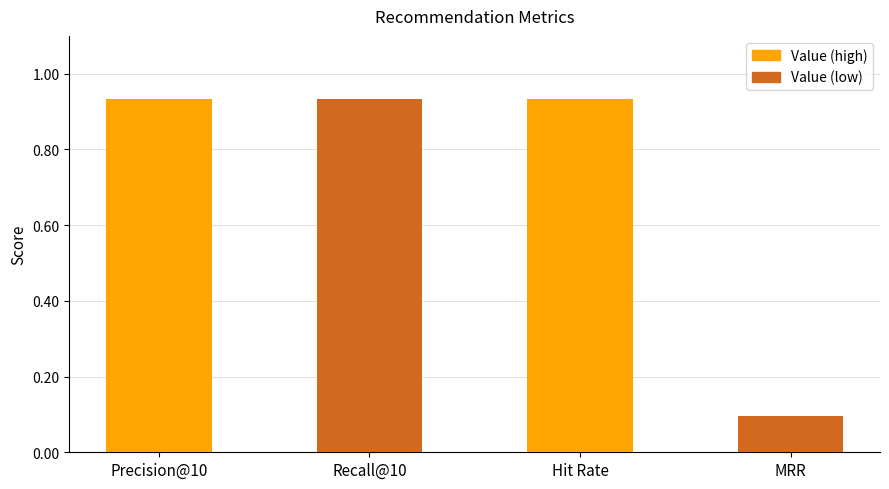

The chart shows a value of 0.4 at Precision@10. True or false?

False